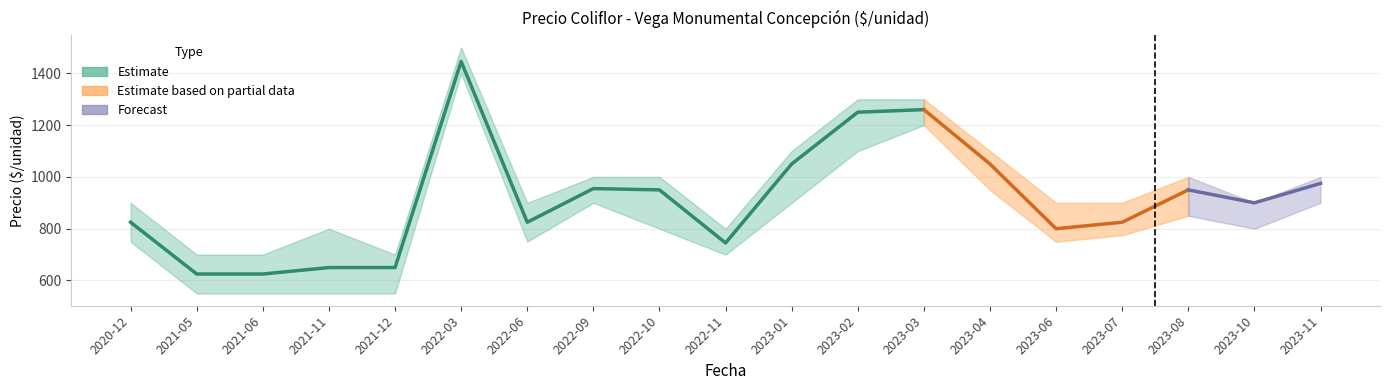

True or false: Precio máximo and Precio mínimo intersect in this chart.

False